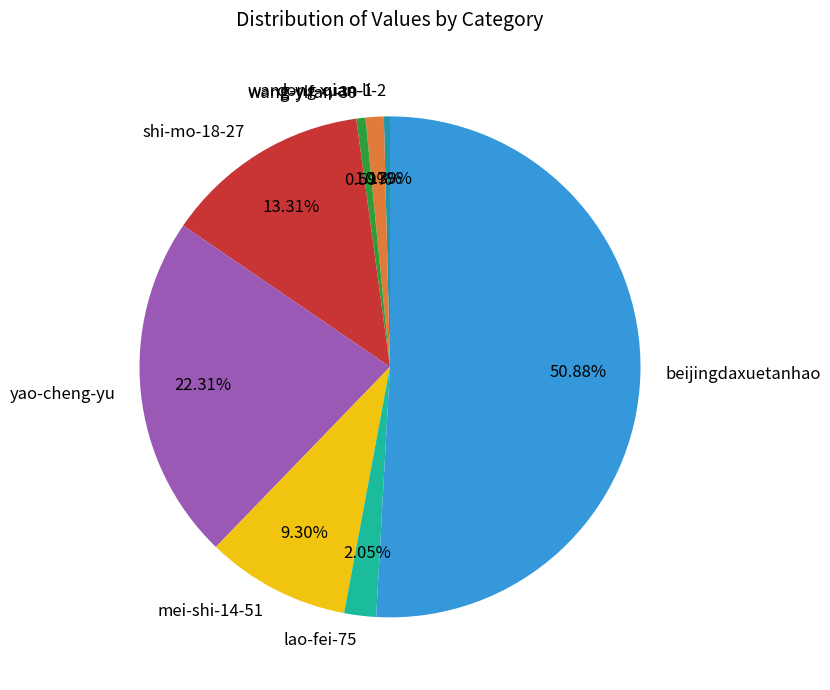

Which category has the biggest portion of the pie?

beijingdaxuetanhao